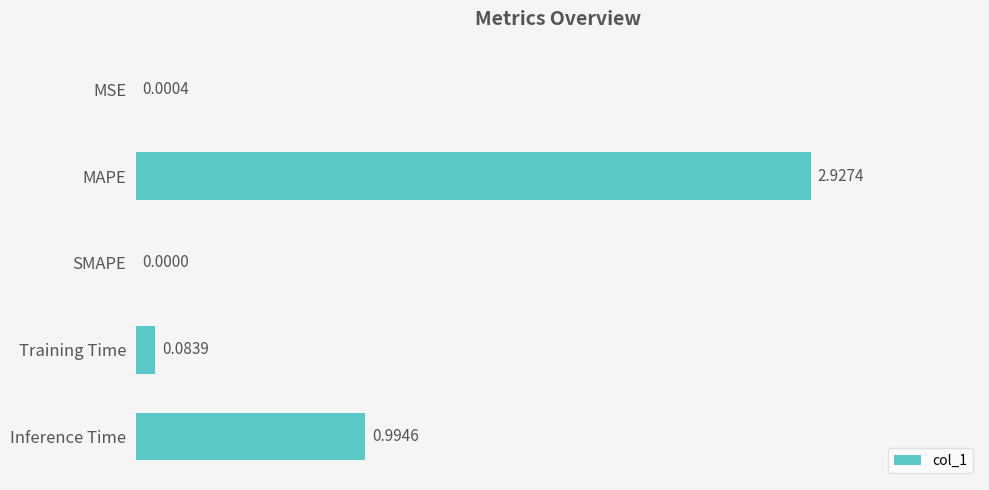

How many values exceed 0?

4